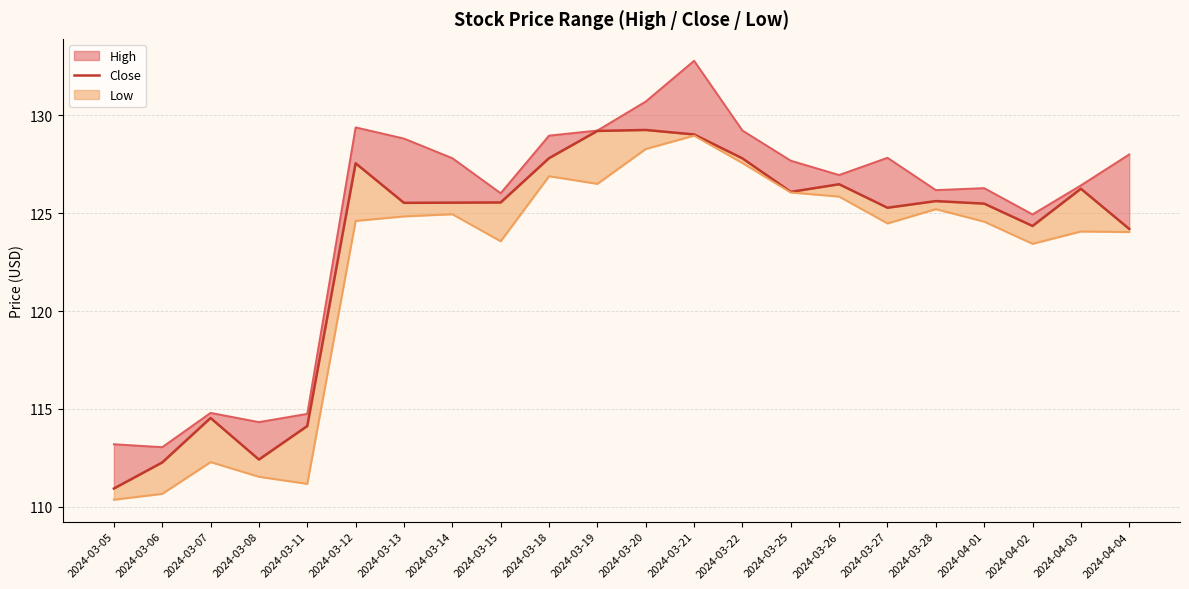

How many data points are less than 125?

7